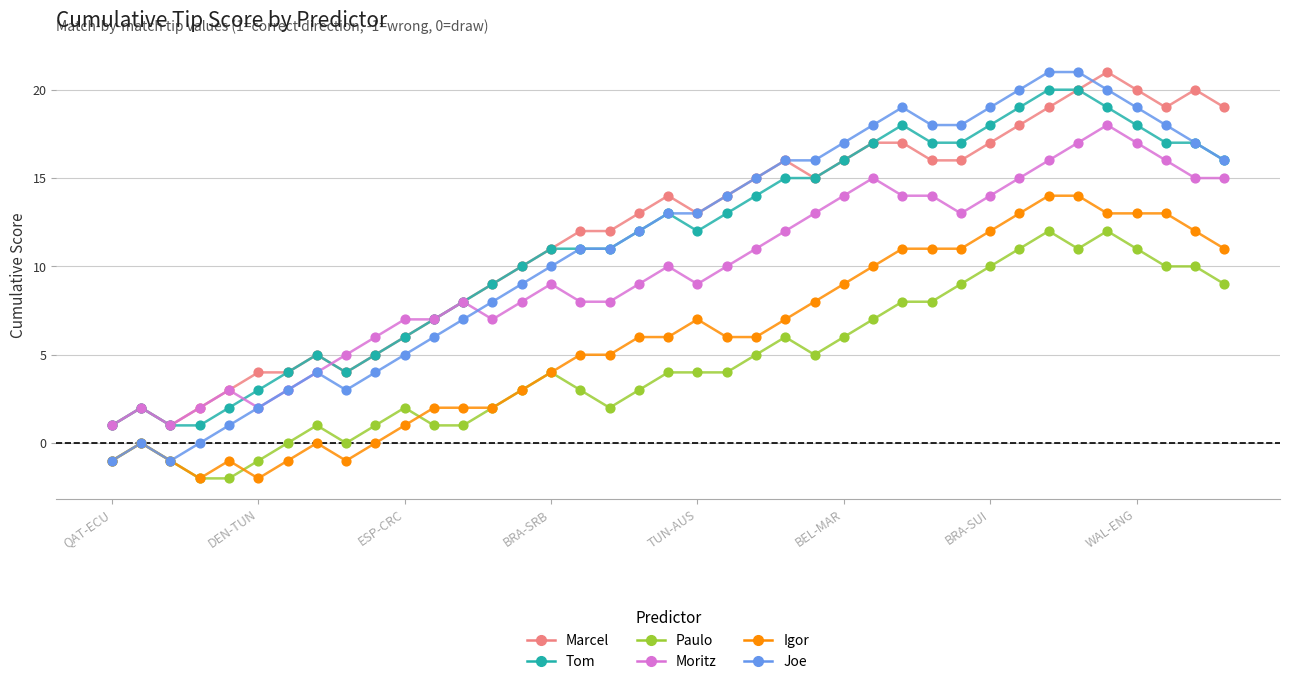

Which series has the largest range (max minus min)?

Joe